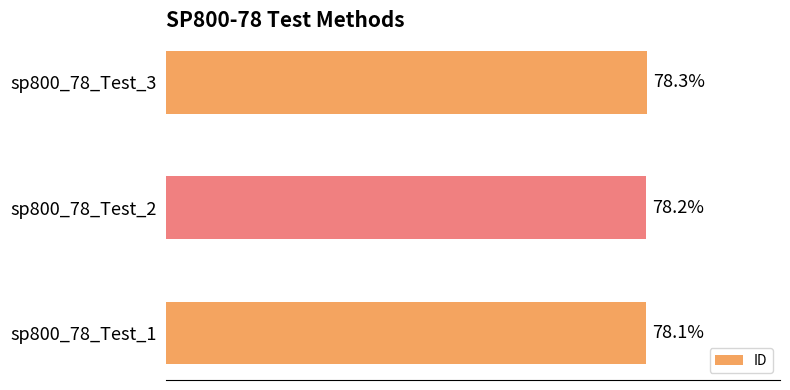

Rank the categories by value from highest to lowest.

sp800_78_Test_3, sp800_78_Test_2, sp800_78_Test_1